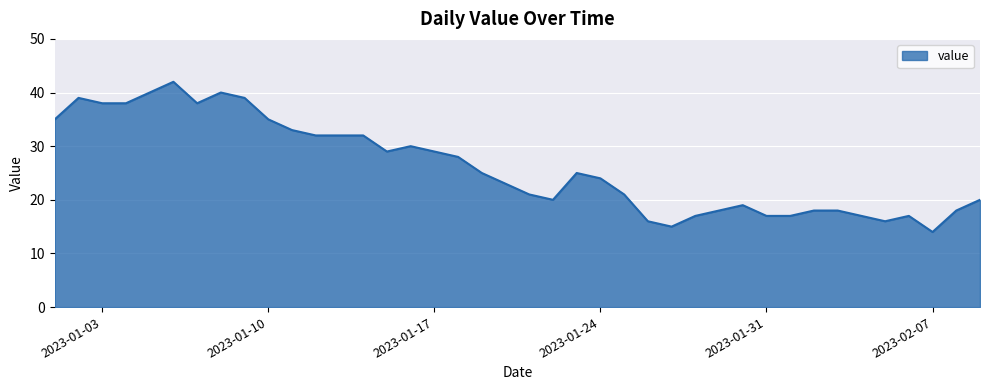

How many lines are shown in the chart?

1